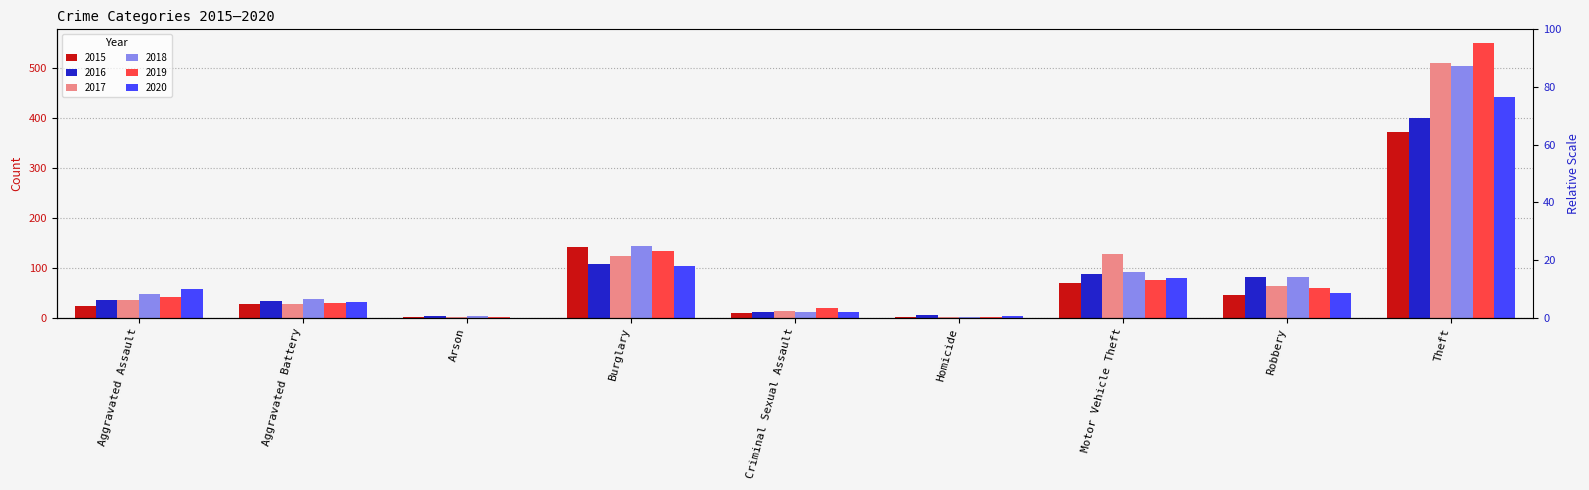

Is it true that 2019 equals 33 at Criminal Sexual Assault?

False